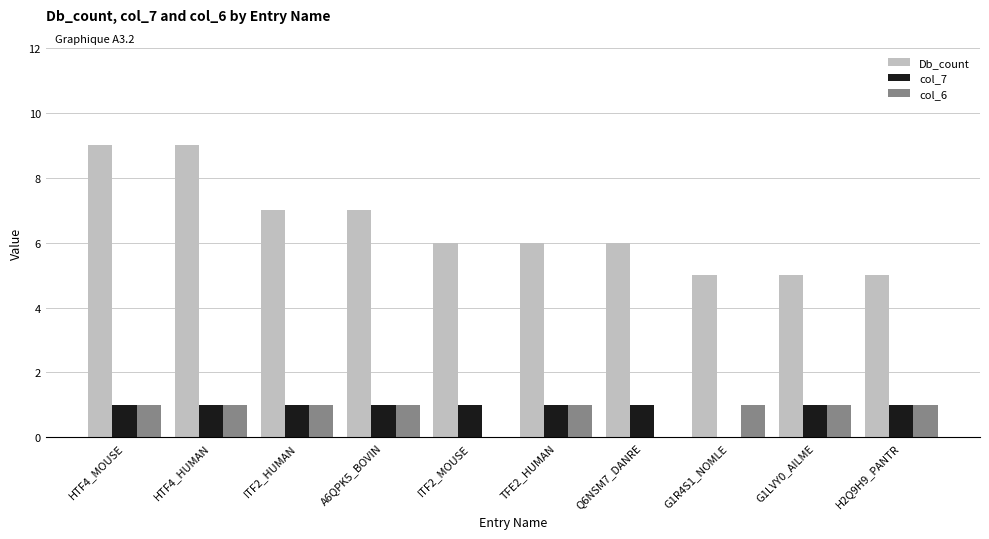

What is the average value of the col_7 series?

1